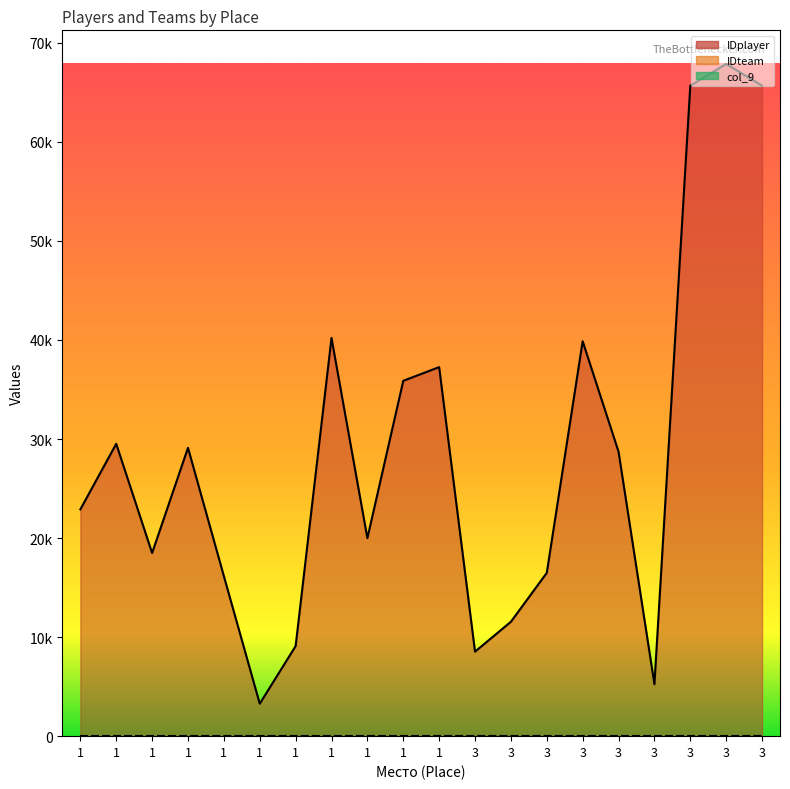

Does the chart have visible grid lines?

No